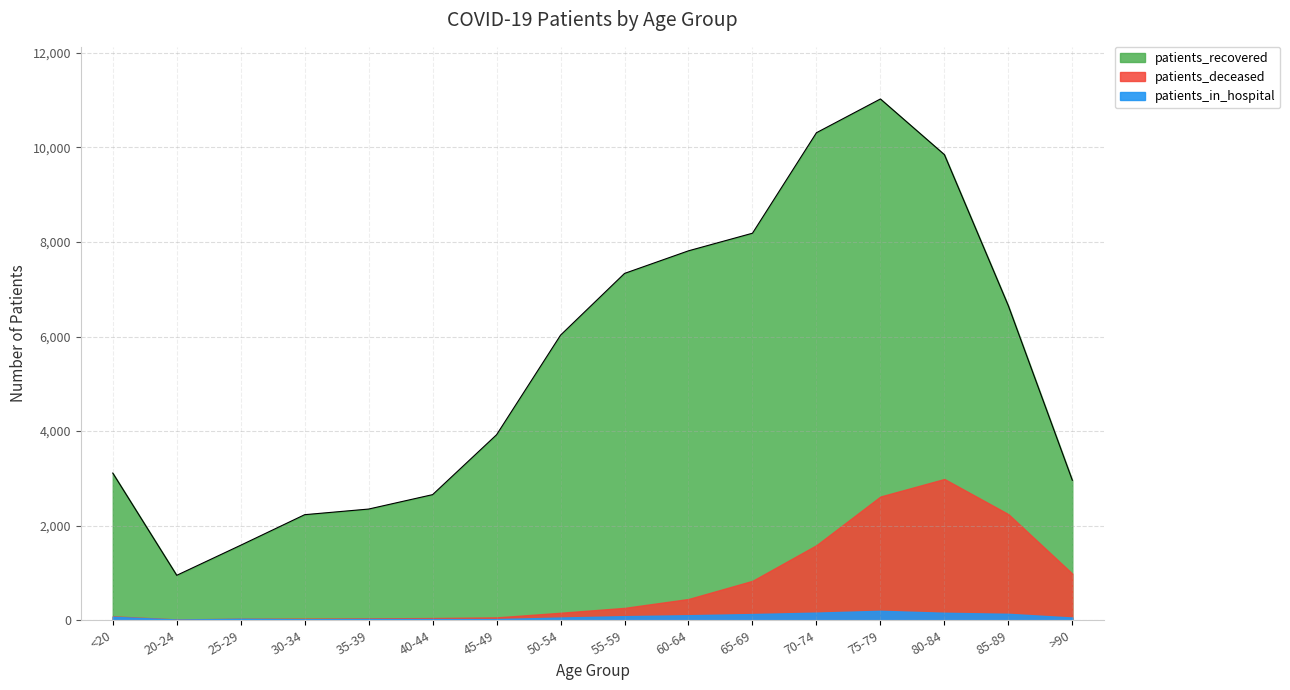

Which label corresponds to the smallest value in the chart?

20-24